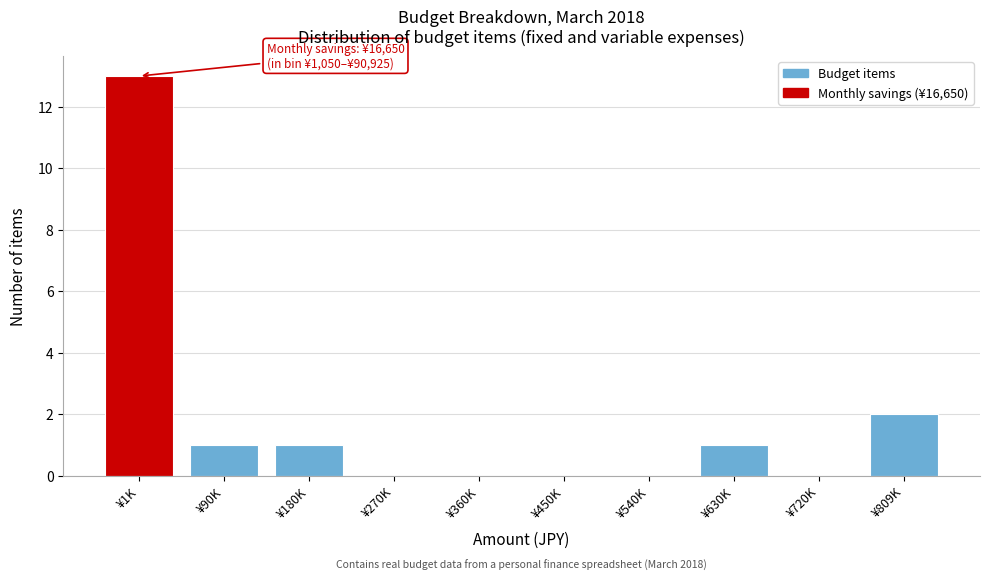

Reading right to left, extract all data points from this chart.

¥809K=2	¥720K=0	¥630K=1	¥540K=0	¥450K=0	¥360K=0	¥270K=0	¥180K=1	¥90K=1	¥1K=13